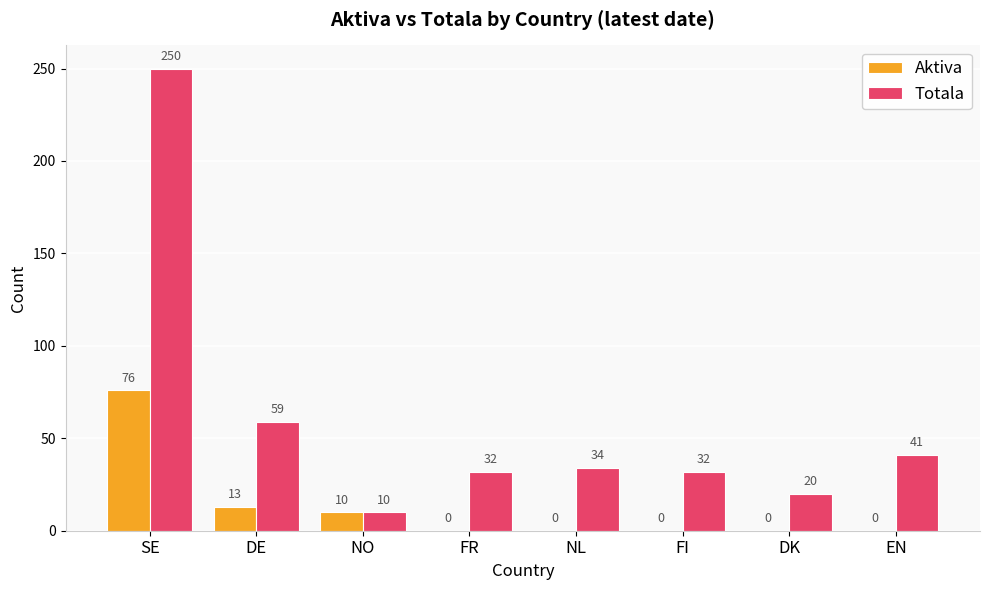

Between SE and FI, which series saw the biggest shift?

Totala